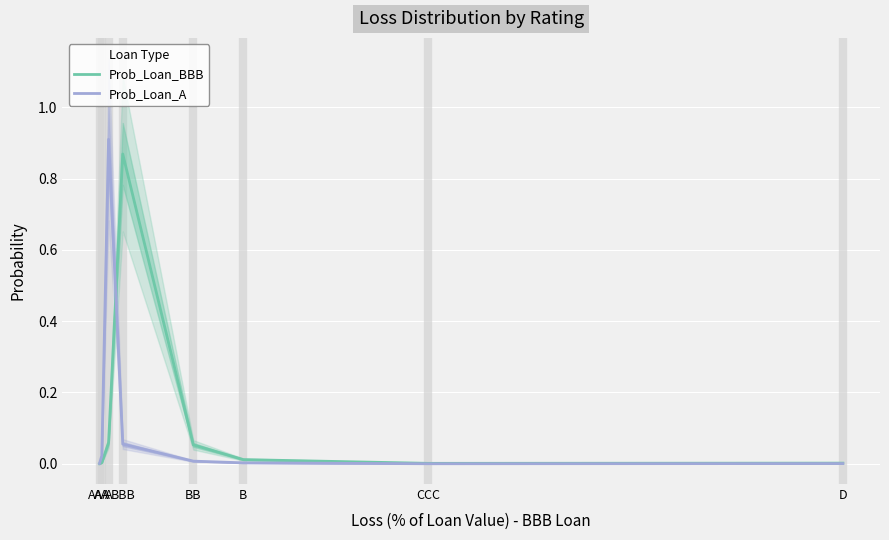

The value of Prob_Loan_BBB at B is 0.0. True or false?

True